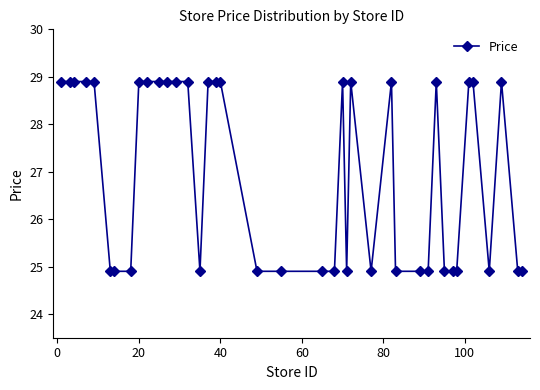

Count the values in the range 24 to 28.

19